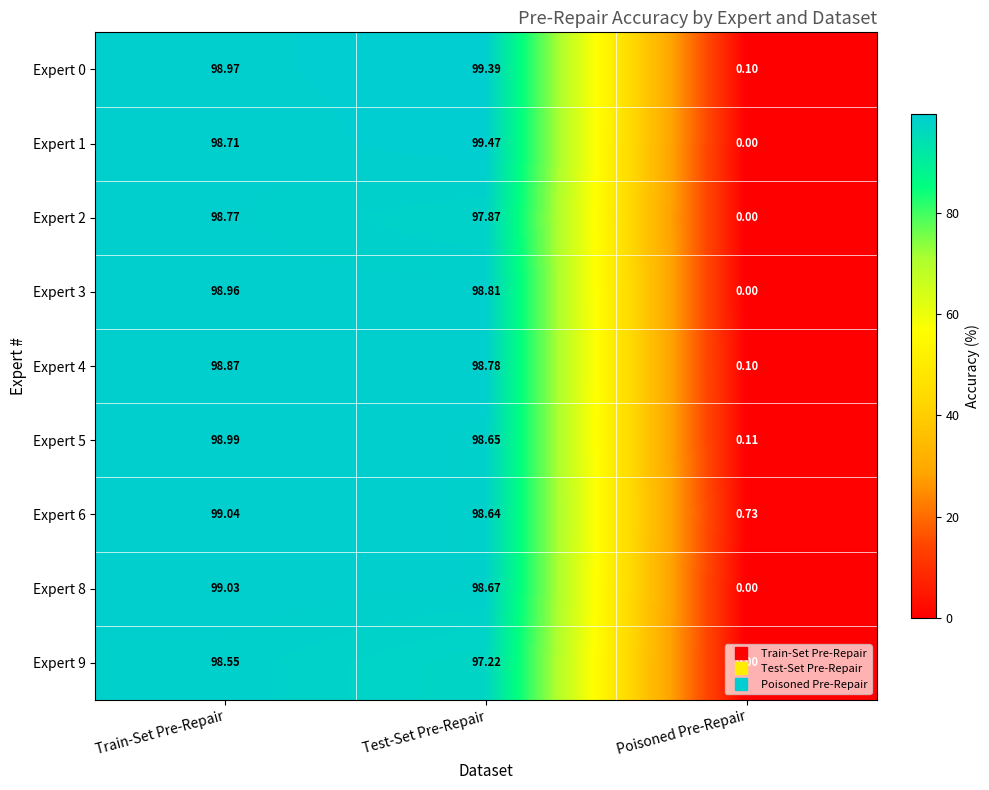

Rank the categories by Expert 2 value from highest to lowest.

Train-Set Pre-Repair, Test-Set Pre-Repair, Poisoned Pre-Repair